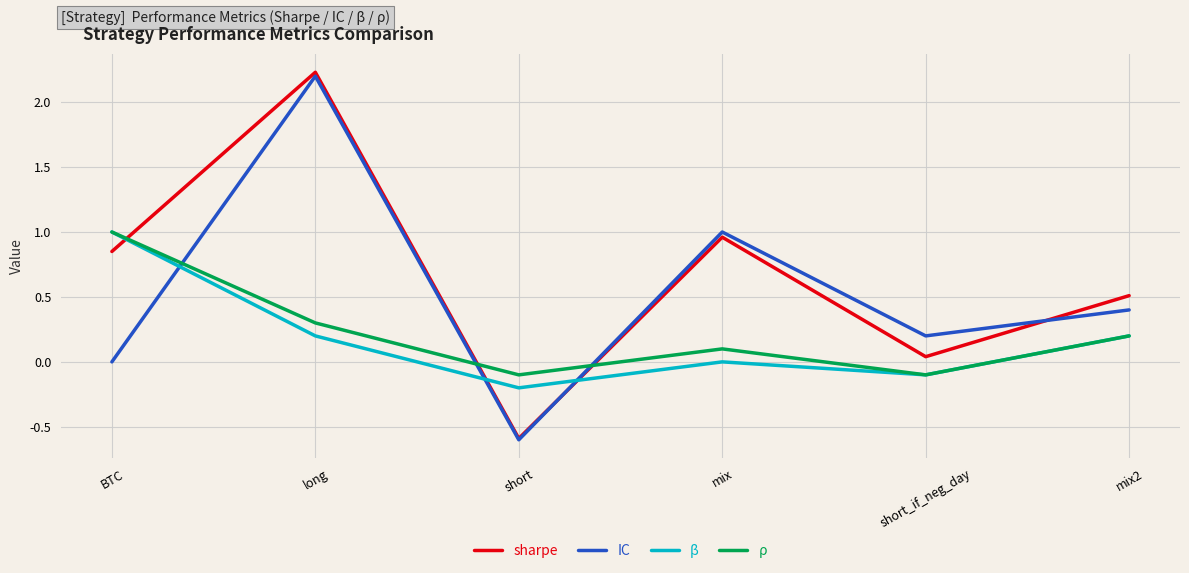

At which category is the sum across all series the highest?

long